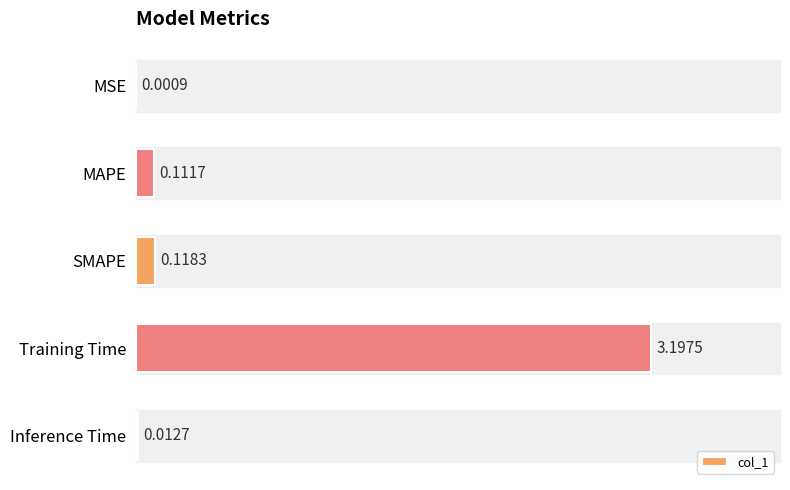

At which label is the value closest to 1?

SMAPE